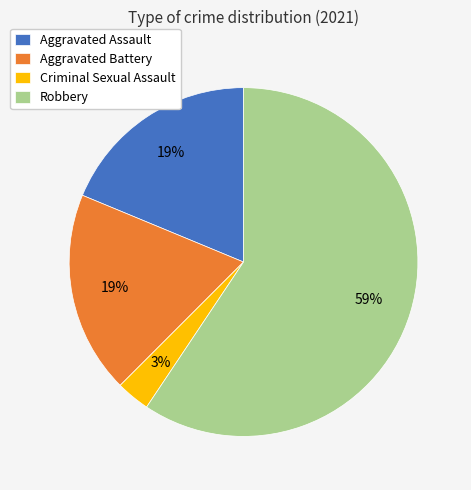

How many slices are in this pie chart?

4